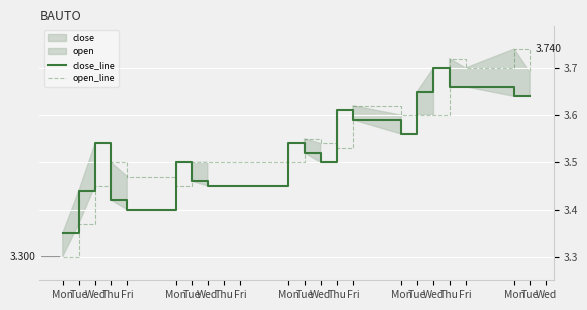

Does the chart display data point markers on the line(s)?

No